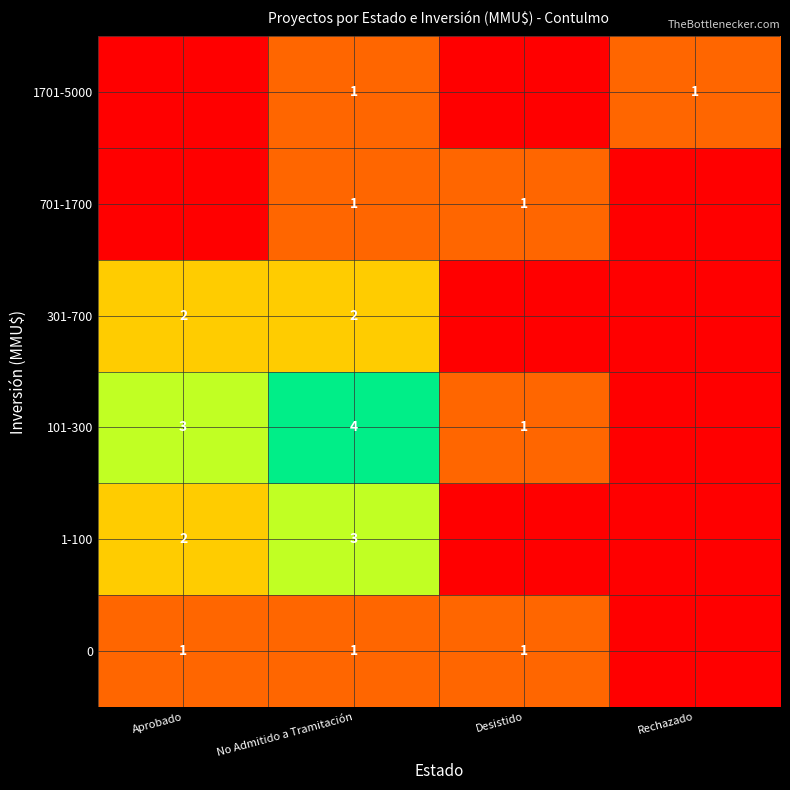

What is the total value across all series at No Admitido a Tramitación?

12